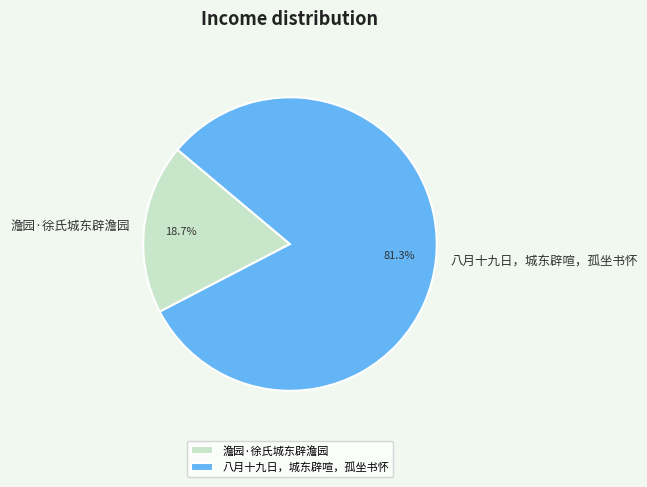

To the nearest percent, what is the difference between the 澹园·徐氏城东辟澹园 and 八月十九日，城东辟喧，孤坐书怀 slice percentages?

63%